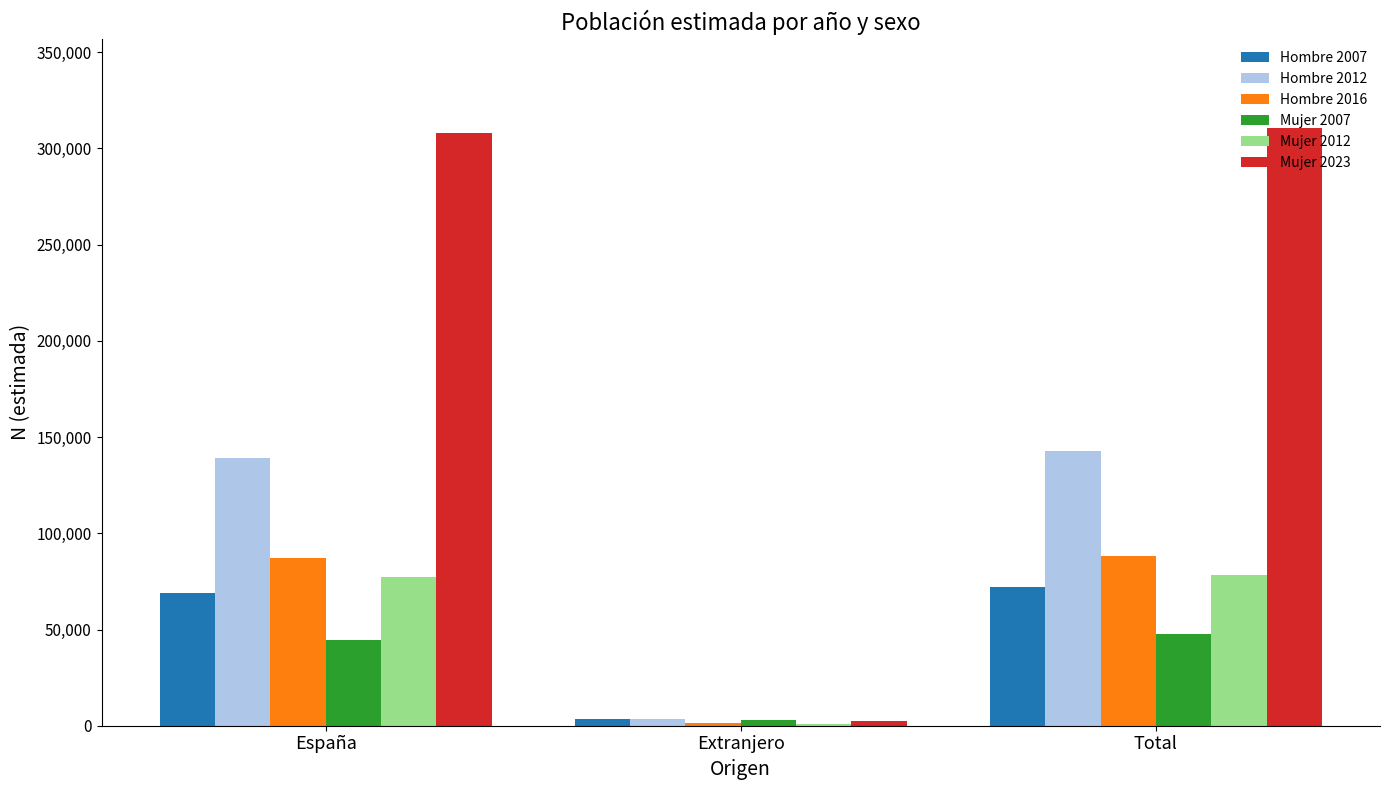

Is it true that Mujer 2012 equals 77274 at España?

True